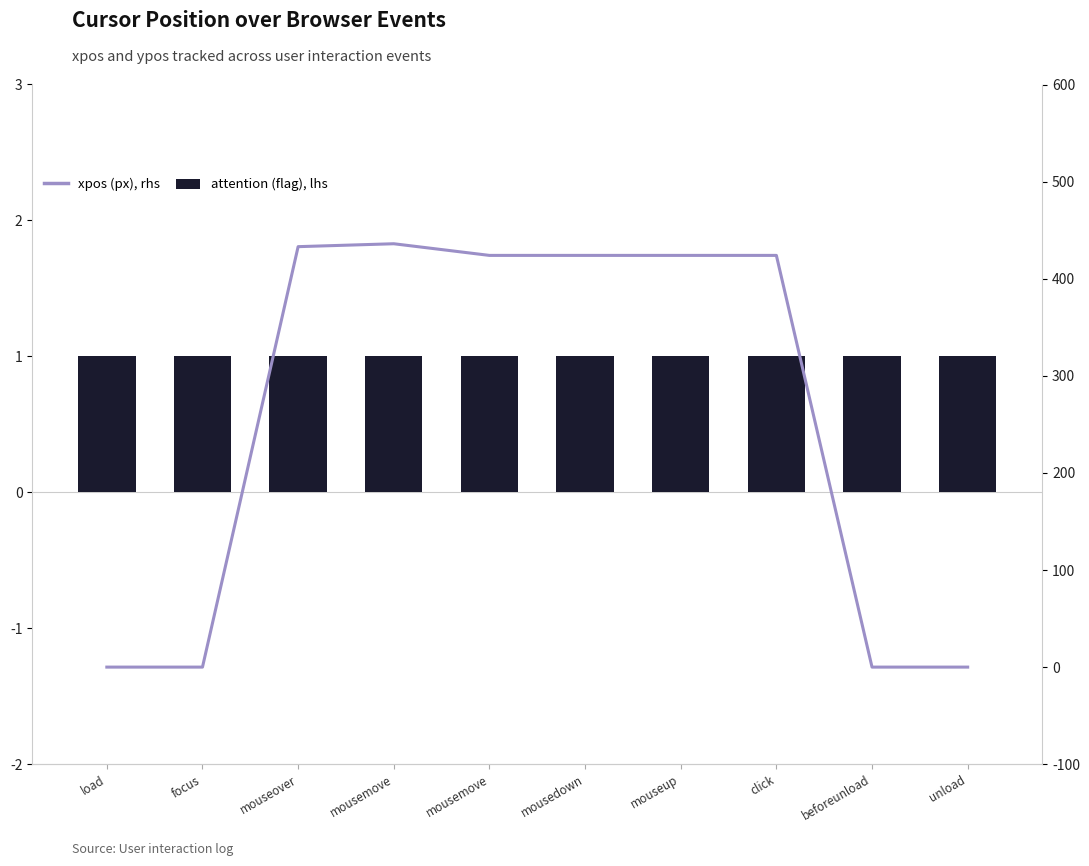

List the series in order of their overall mean, lowest first.

attention (flag), lhs, xpos (px), rhs